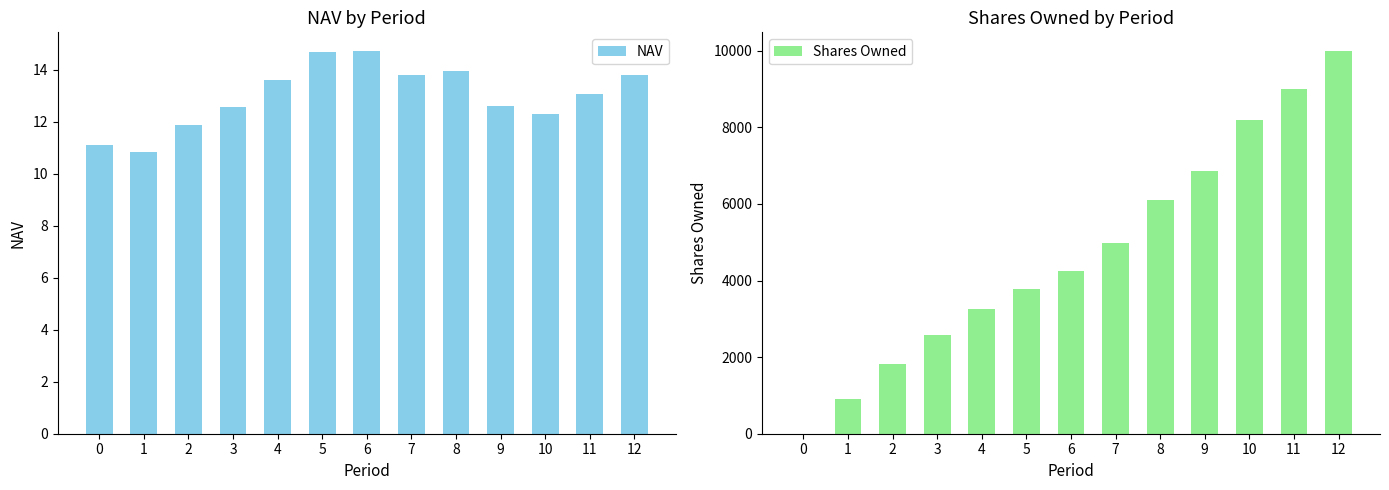

Which series has the widest spread of values?

Shares Owned